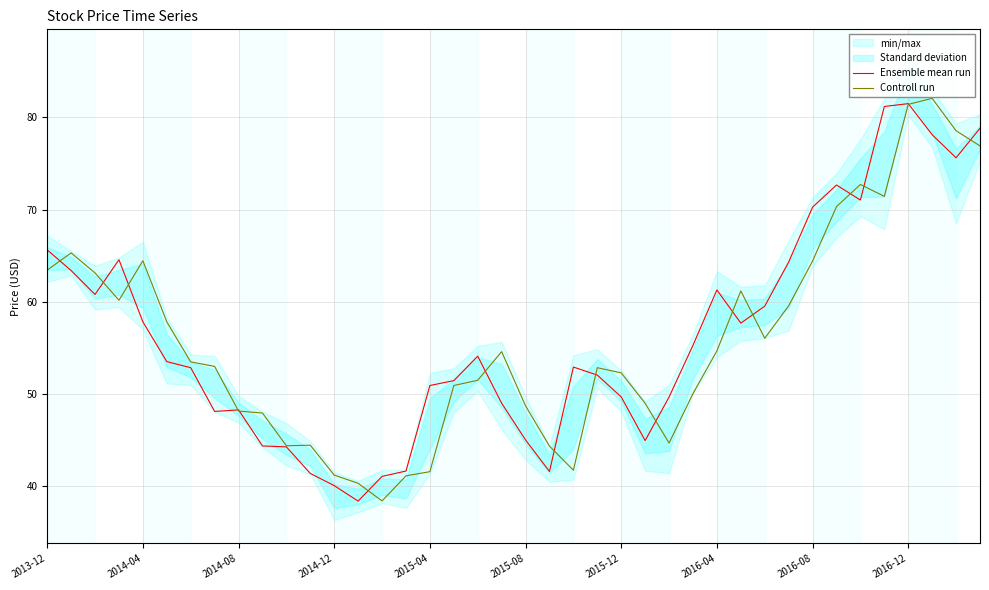

What is the minimum value for Ensemble mean run?

38.4